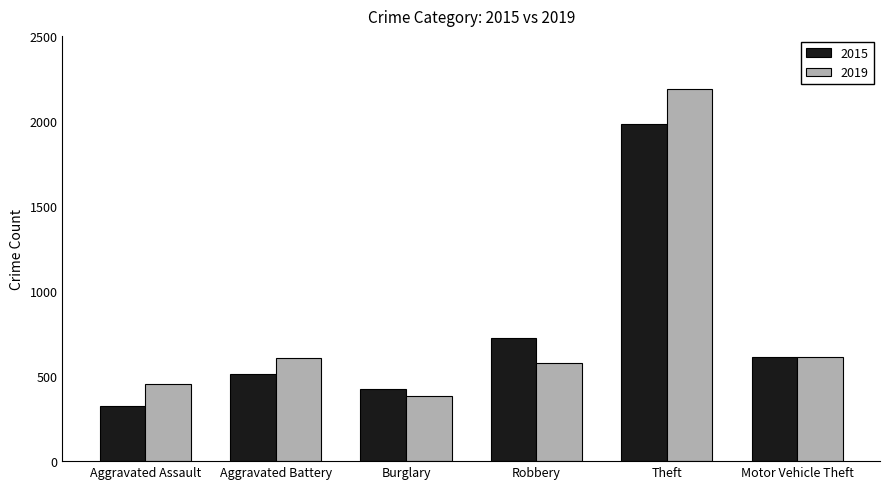

What is the label of the 2nd bar from the left?

Aggravated Battery